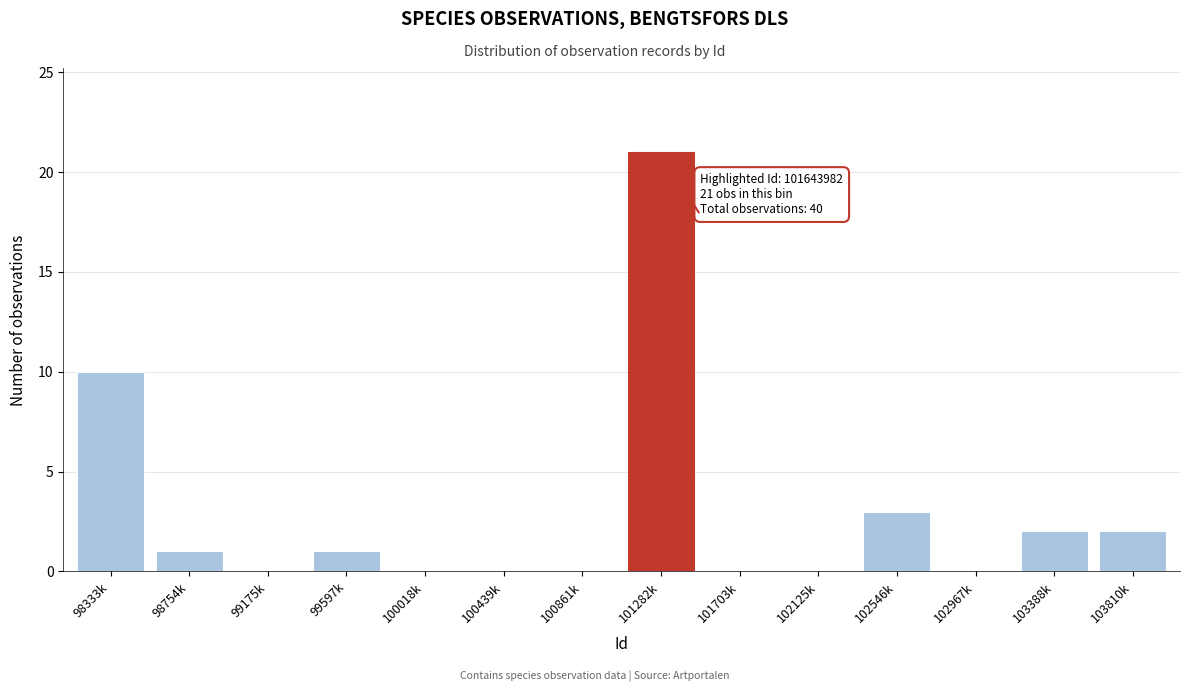

Reading left to right, what are all the values shown in this chart?

98333k=10	98754k=1	99175k=0	99597k=1	100018k=0	100439k=0	100861k=0	101282k=21	101703k=0	102125k=0	102546k=3	102967k=0	103388k=2	103810k=2